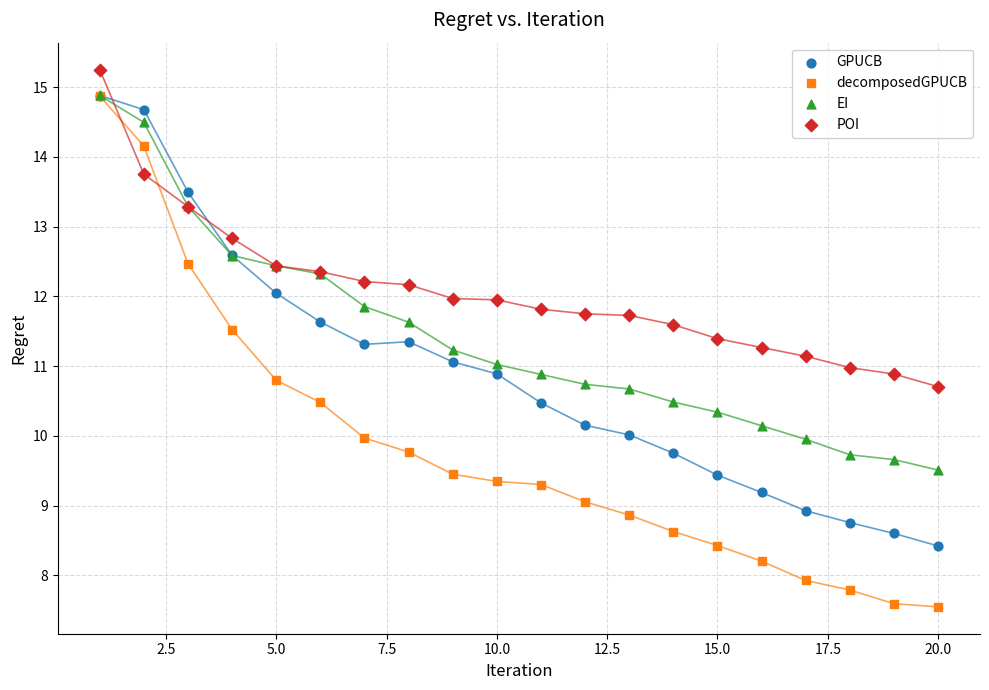

Which series reaches the minimum Y coordinate?

decomposedGPUCB